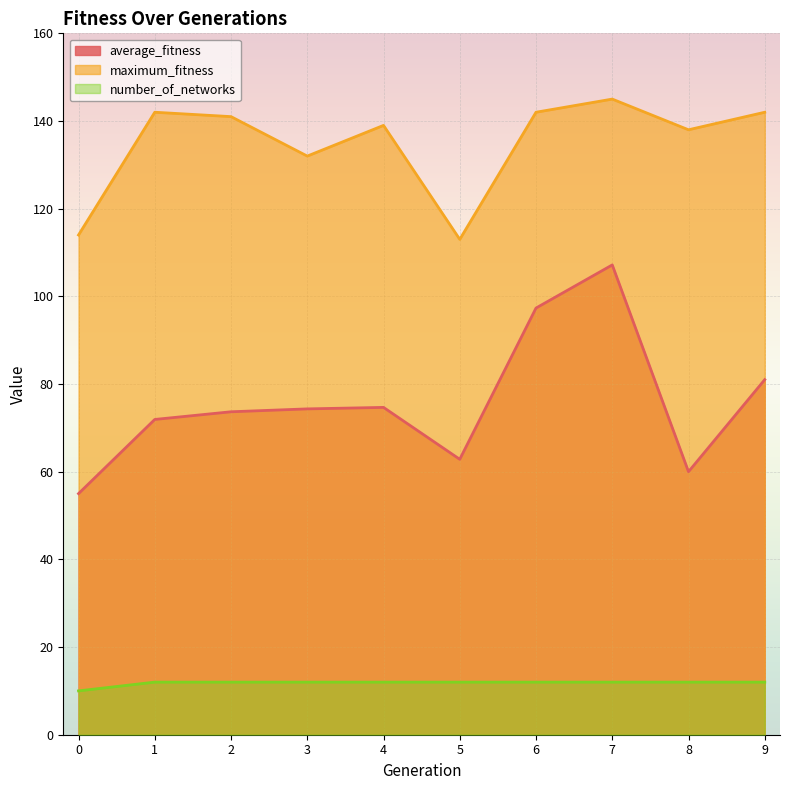

Between 6 and 0, which is larger?

6